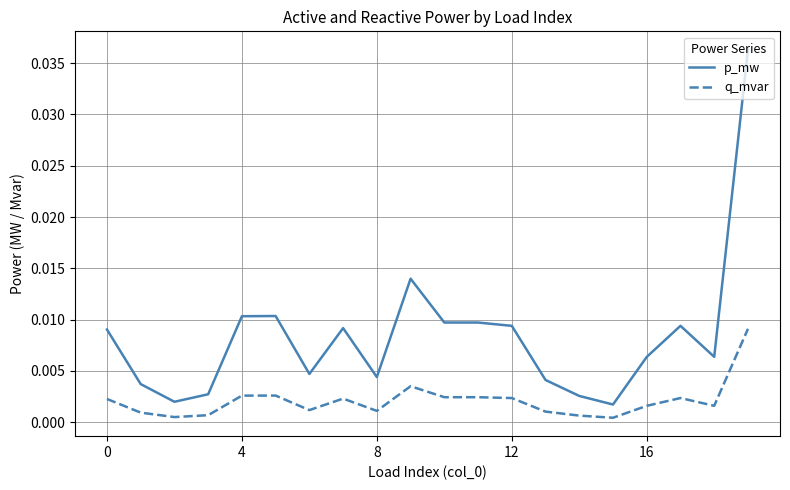

Which series has the widest spread of values?

p_mw